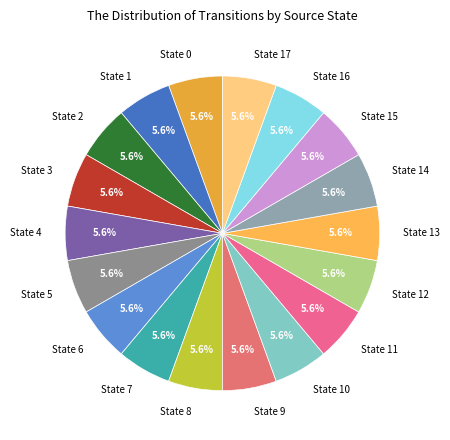

Is there a majority slice in this chart?

No